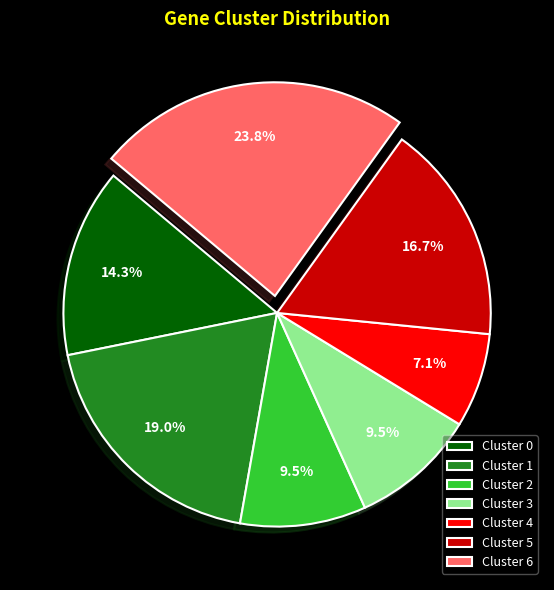

What is the largest slice in the pie chart?

Cluster 6